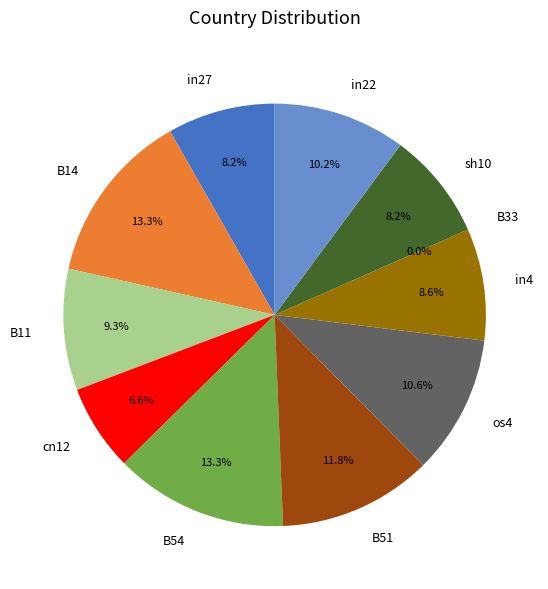

Is it true that in27 is 8% of the pie?

True